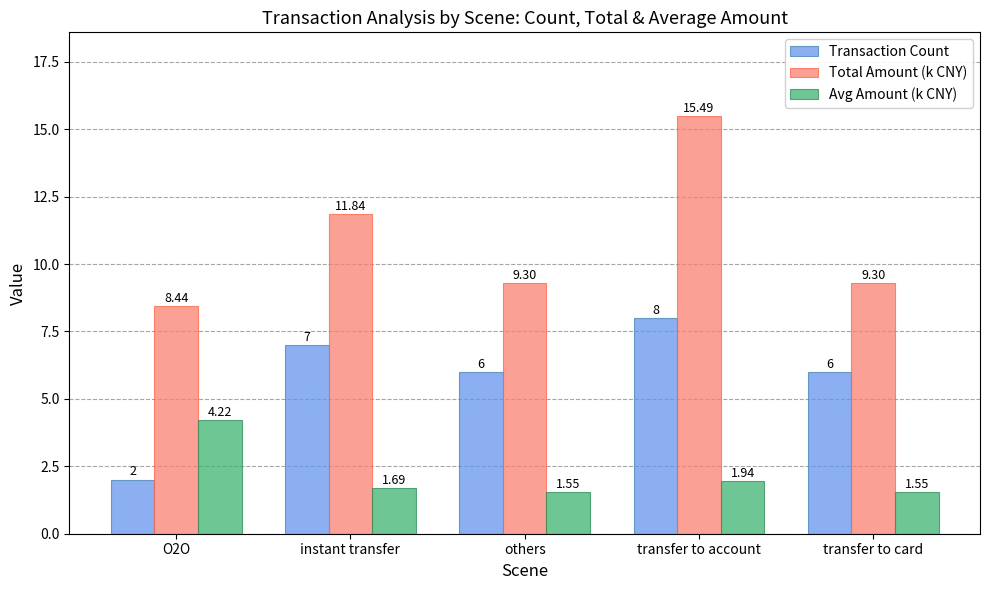

Rank the series by their average value, from highest to lowest.

Total Amount (k CNY), Transaction Count, Avg Amount (k CNY)